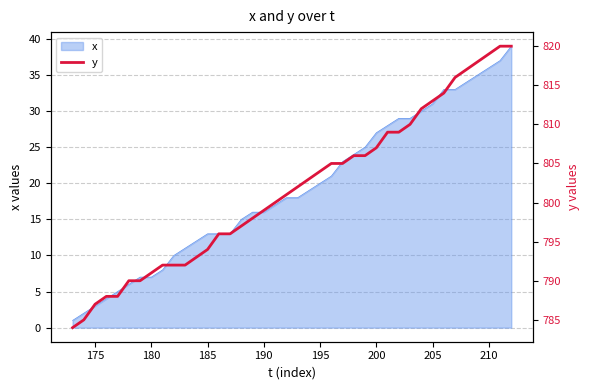

Is it true that x equals 1 at 175?

False